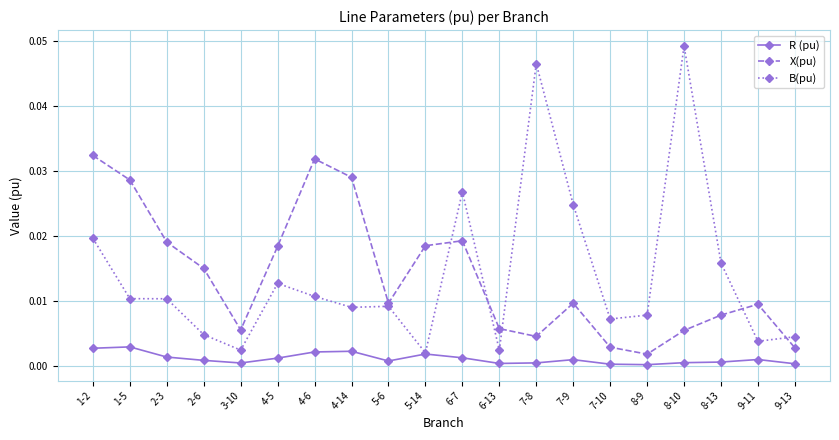

Between 1-2 and 7-8, which series saw the biggest shift?

X(pu)